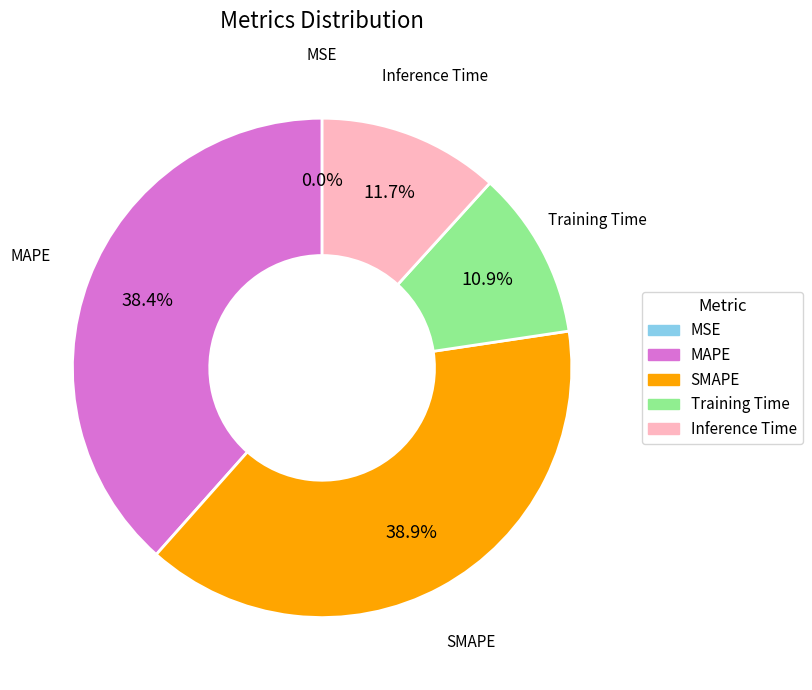

Combined, what portion of the pie is Training Time and MAPE?

49.3%